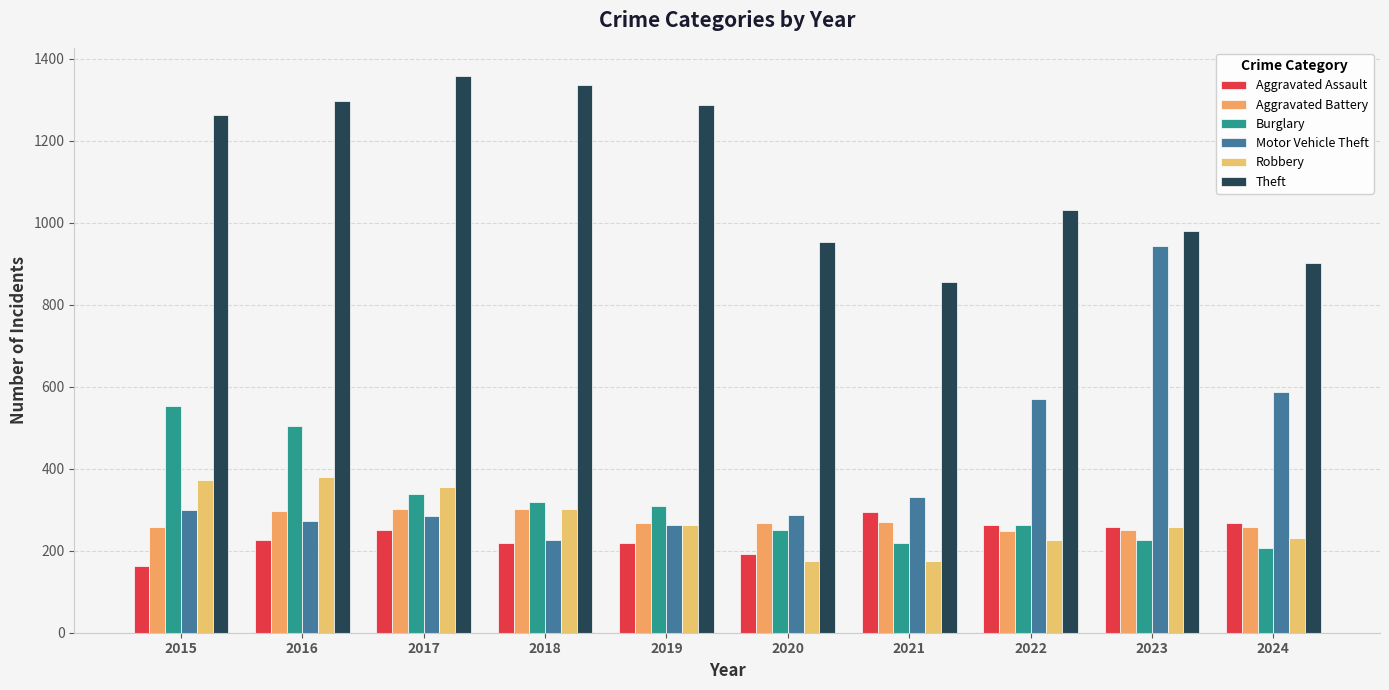

What is the average value of the Aggravated Assault series?

236